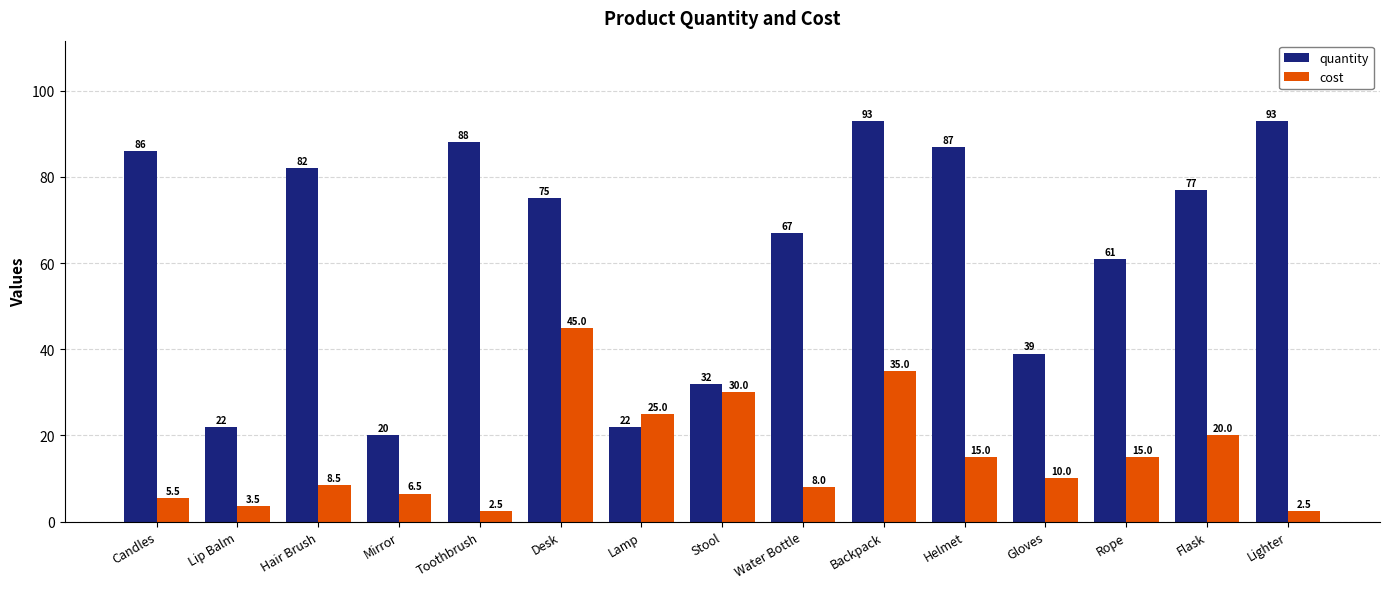

What is the average value of the cost series?

15.5